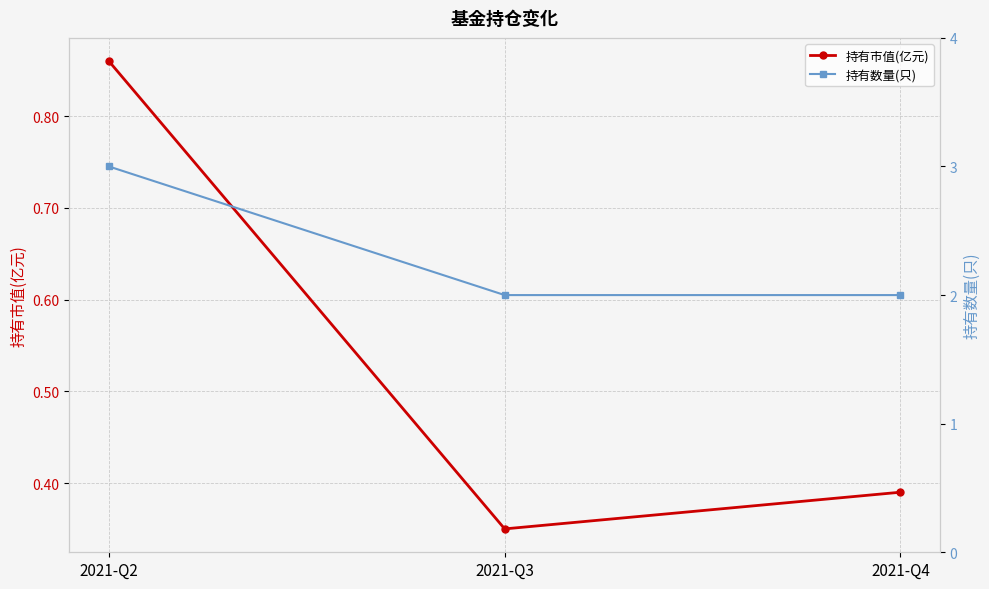

Which series has the largest total across all categories?

持有数量(只)